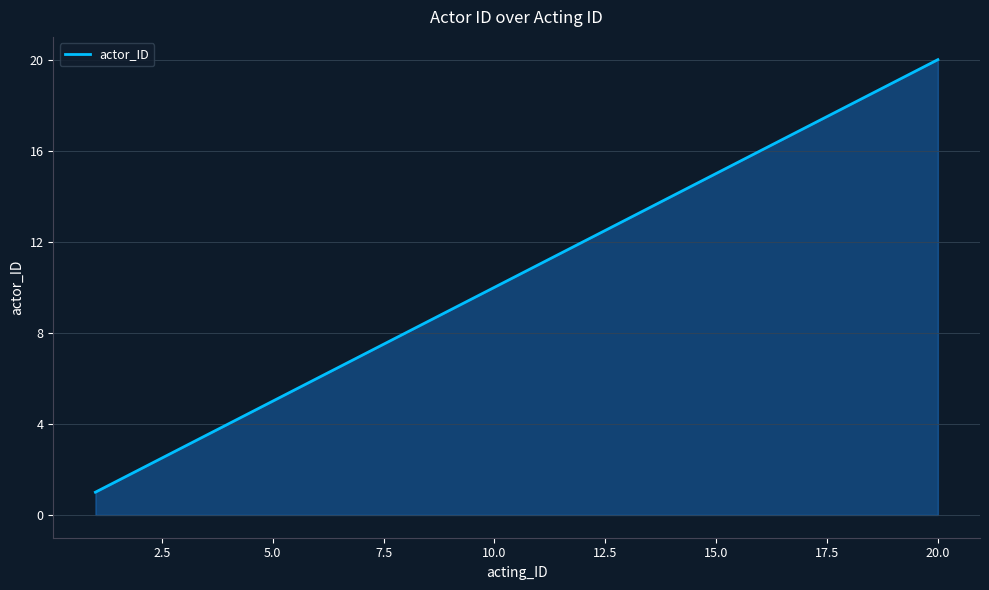

True or false: the data has more than 0 interior local peaks.

False